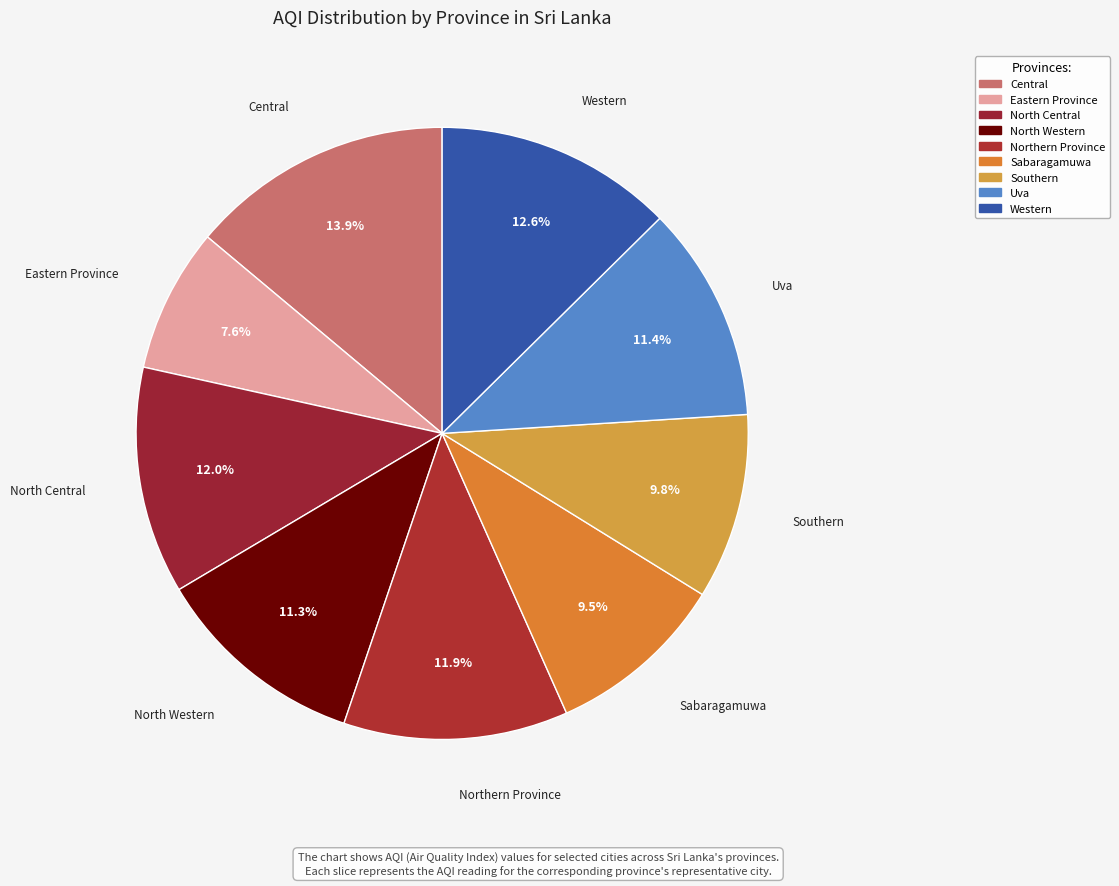

What percentage do North Western and Eastern Province together represent?

18.9%